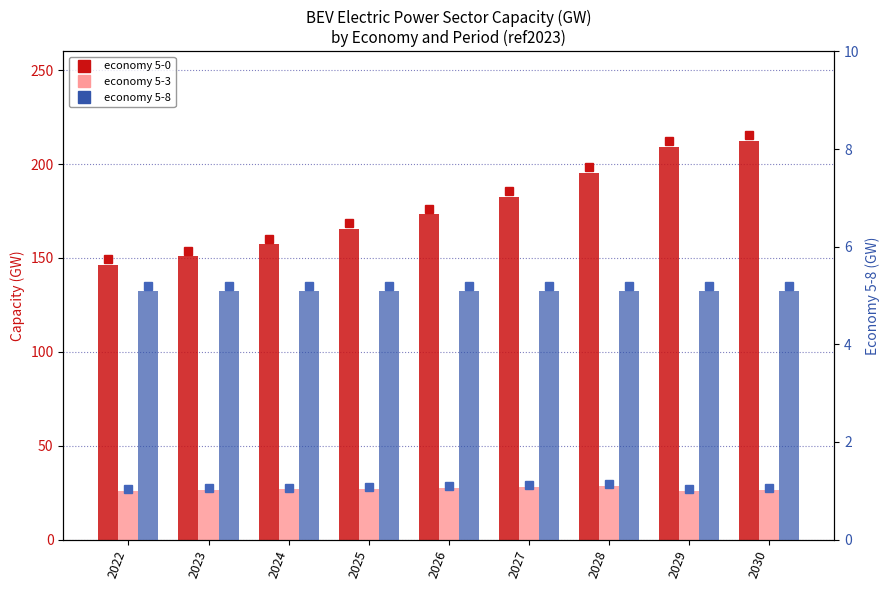

What is the difference between the highest and lowest values at 2024?

152.2